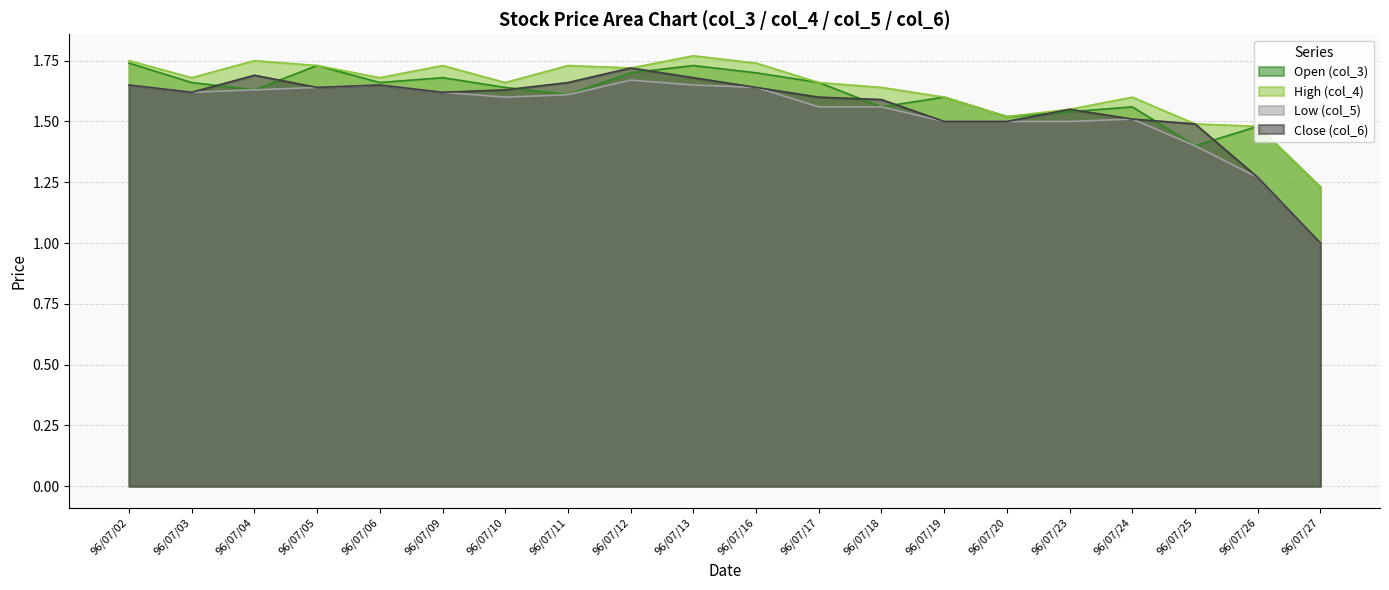

Reading left to right, transcribe all the data shown in this chart.

Open (col_3): 96/07/02=1.7	96/07/03=1.7	96/07/04=1.6	96/07/05=1.7	96/07/06=1.7	96/07/09=1.7	96/07/10=1.6	96/07/11=1.6	96/07/12=1.7	96/07/13=1.7	96/07/16=1.7	96/07/17=1.7	96/07/18=1.6	96/07/19=1.6	96/07/20=1.5	96/07/23=1.5	96/07/24=1.6	96/07/25=1.4	96/07/26=1.5	96/07/27=1.2
High (col_4): 96/07/02=1.8	96/07/03=1.7	96/07/04=1.8	96/07/05=1.7	96/07/06=1.7	96/07/09=1.7	96/07/10=1.7	96/07/11=1.7	96/07/12=1.7	96/07/13=1.8	96/07/16=1.7	96/07/17=1.7	96/07/18=1.6	96/07/19=1.6	96/07/20=1.5	96/07/23=1.6	96/07/24=1.6	96/07/25=1.5	96/07/26=1.5	96/07/27=1.2
Low (col_5): 96/07/02=1.6	96/07/03=1.6	96/07/04=1.6	96/07/05=1.6	96/07/06=1.6	96/07/09=1.6	96/07/10=1.6	96/07/11=1.6	96/07/12=1.7	96/07/13=1.6	96/07/16=1.6	96/07/17=1.6	96/07/18=1.6	96/07/19=1.5	96/07/20=1.5	96/07/23=1.5	96/07/24=1.5	96/07/25=1.4	96/07/26=1.3	96/07/27=1.0
Close (col_6): 96/07/02=1.6	96/07/03=1.6	96/07/04=1.7	96/07/05=1.6	96/07/06=1.6	96/07/09=1.6	96/07/10=1.6	96/07/11=1.7	96/07/12=1.7	96/07/13=1.7	96/07/16=1.6	96/07/17=1.6	96/07/18=1.6	96/07/19=1.5	96/07/20=1.5	96/07/23=1.6	96/07/24=1.5	96/07/25=1.5	96/07/26=1.3	96/07/27=1.0